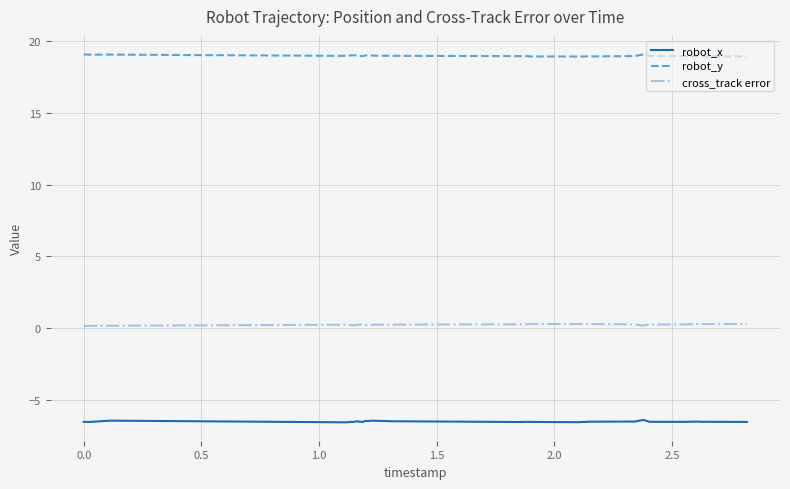

Rank the series by their maximum value, from highest to lowest.

robot_y, cross_track error, robot_x